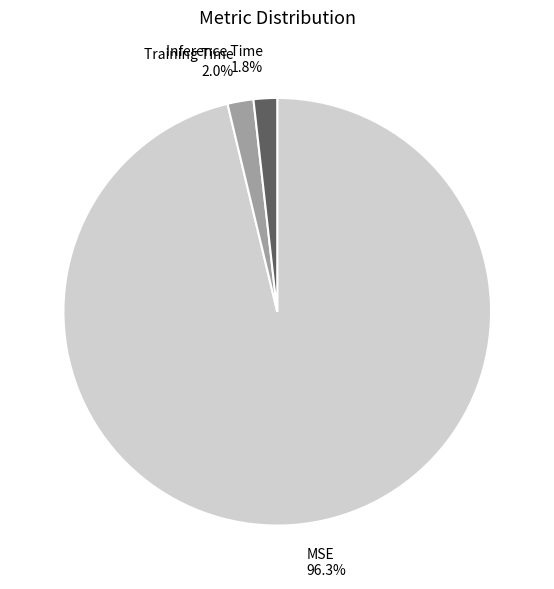

How many segments does this pie chart have?

3